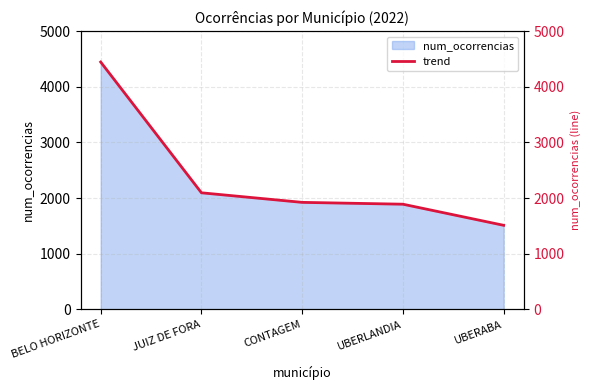

Approximately how many times larger is the value at CONTAGEM compared to BELO HORIZONTE?

0.4